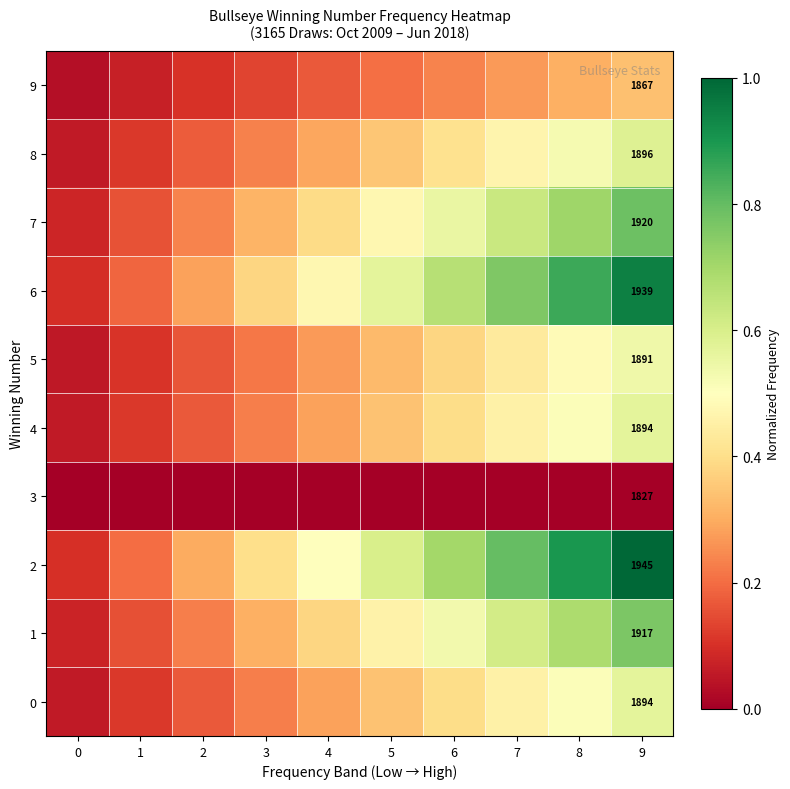

List the labels in order of 0 value, largest first.

9, 8, 7, 6, 5, 4, 3, 2, 1, 0